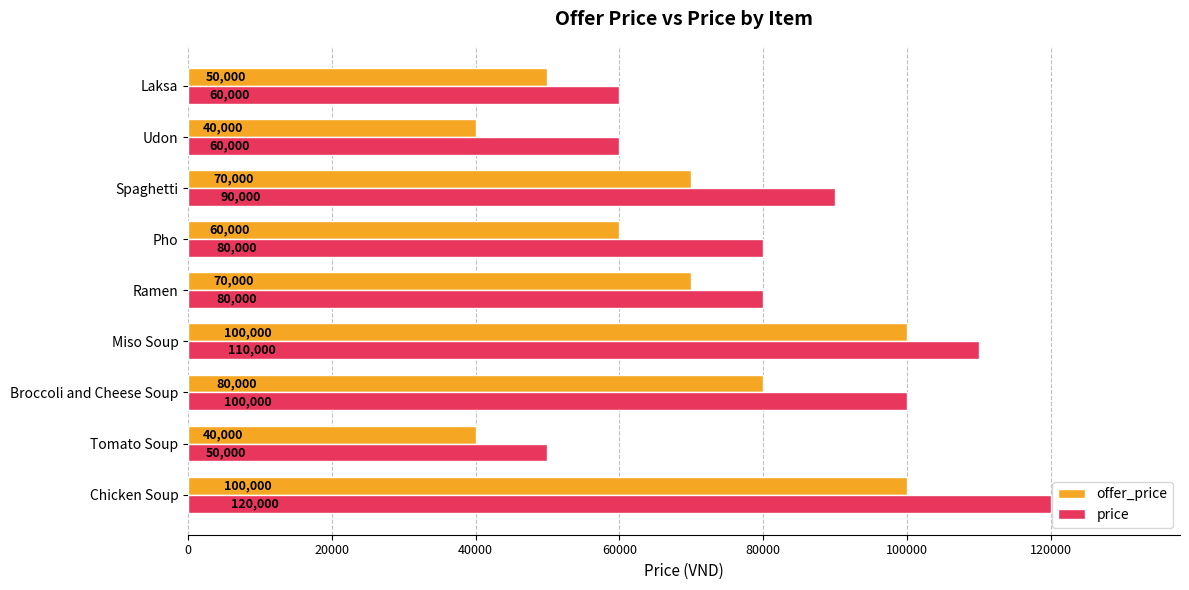

Count the price values in the range 60000 to 100000.

6